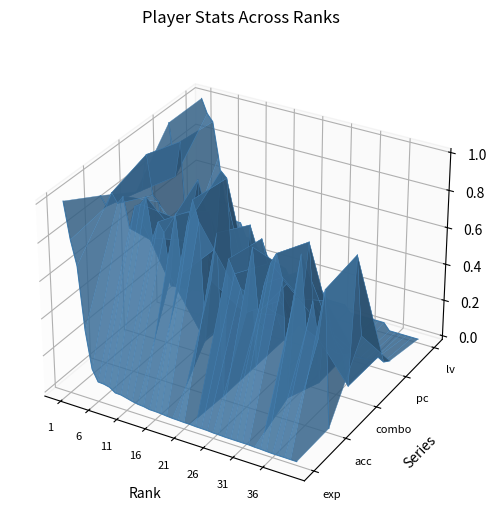

How many categories are shown in the chart?

40